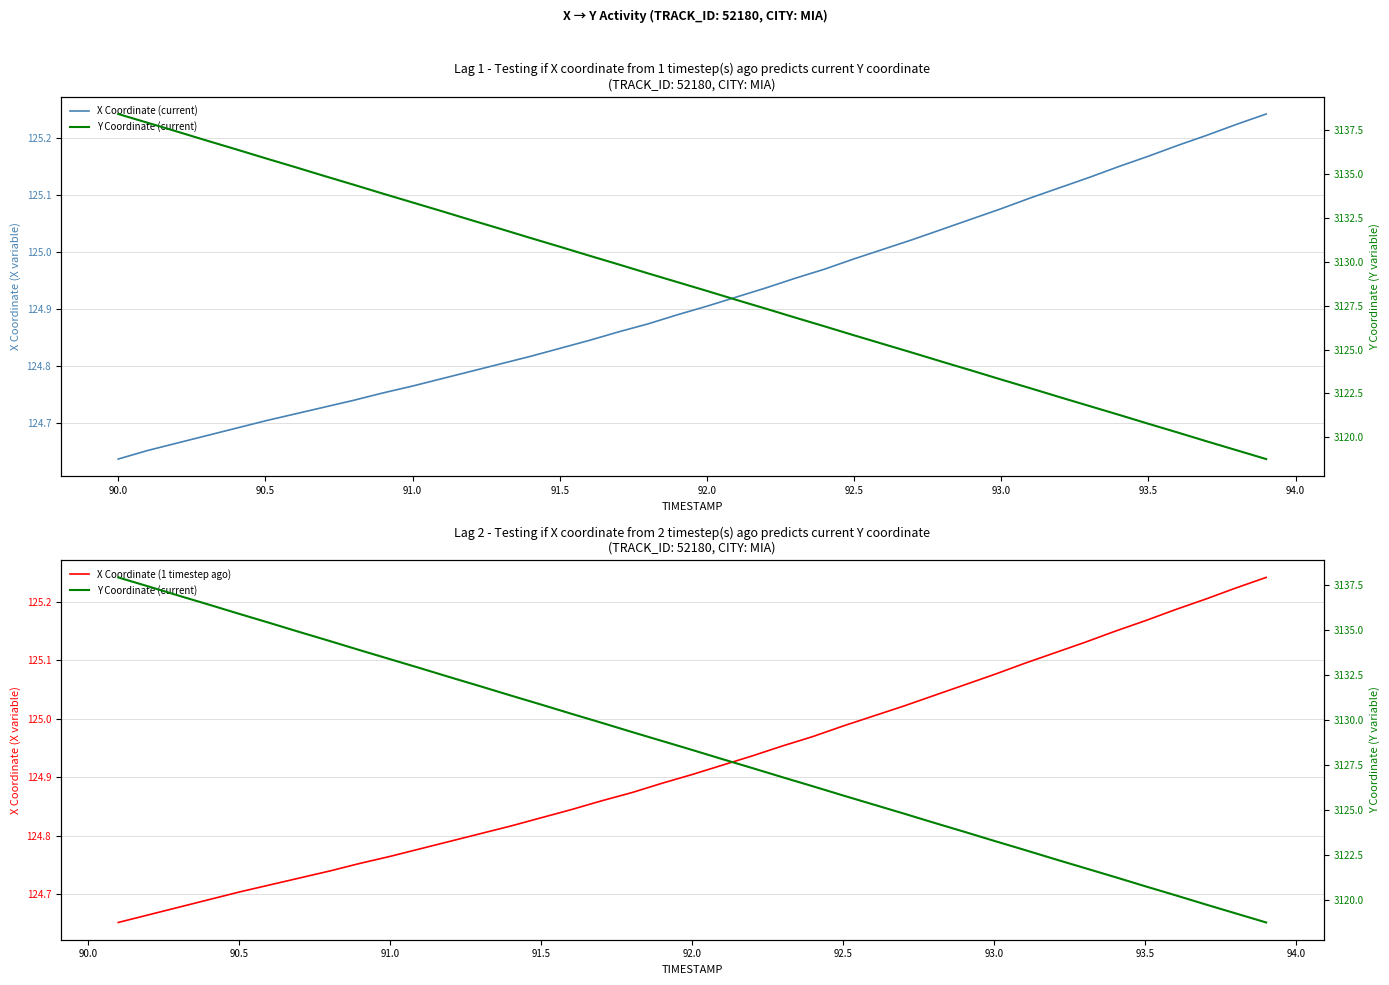

What is the value of the Y point at the 23rd from the left?

3127.3